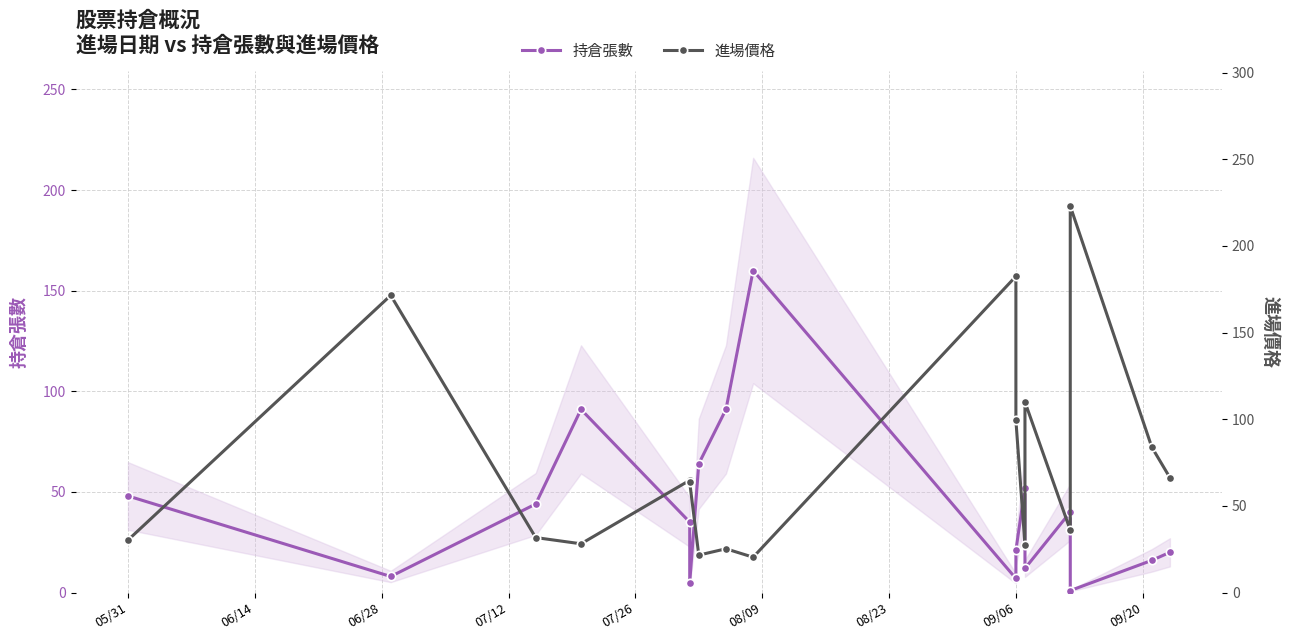

Reading left to right, extract all data points from this chart.

持倉張數: 48.0	8.0	44.0	91.0	35.0	5.0	64.0	91.0	160.0	7.0	21.0	52.0	12.0	40.0	1.0	16.0	20.0
進場價格: 30.3	171.5	31.8	28.1	64.8	63.6	21.6	25.3	20.4	182.5	99.4	27.6	110.0	36.0	223.0	83.9	66.3